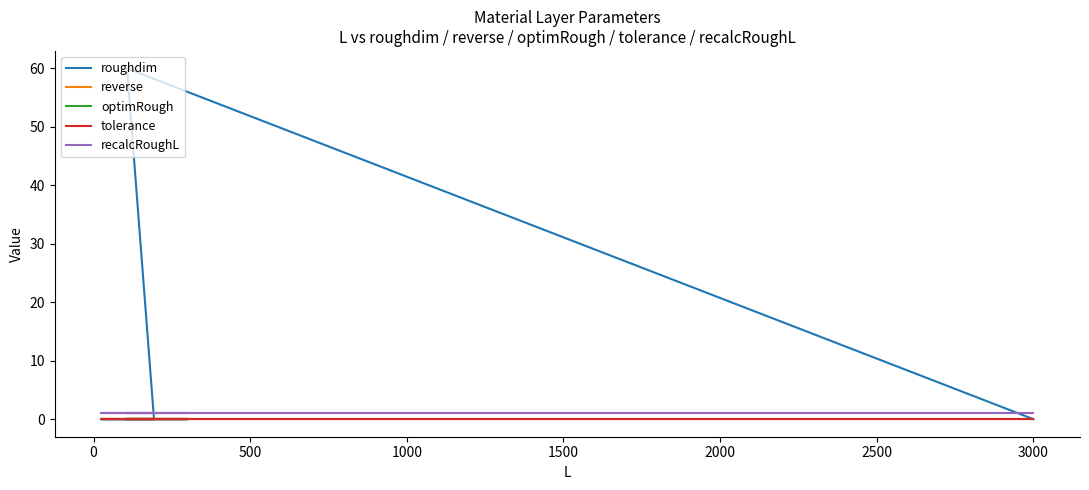

True or false: roughdim has more than 0 points higher than both neighbors.

True